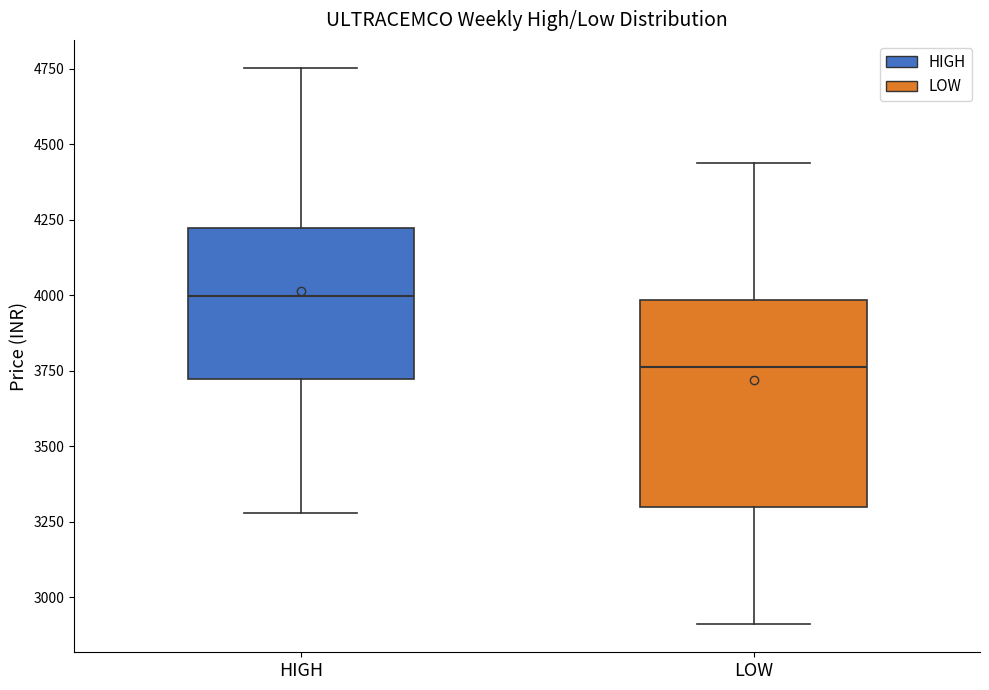

Reading left to right, read every box against the y-axis: the position of its median line, the range the box covers, and the ends of its whiskers. The values are not printed on the chart, so give them approximately, as read against the axis.

HIGH: median 4000, box 3700 to 4200, whiskers 3300 to 4750
LOW: median 3750, box 3300 to 4000, whiskers 2900 to 4450